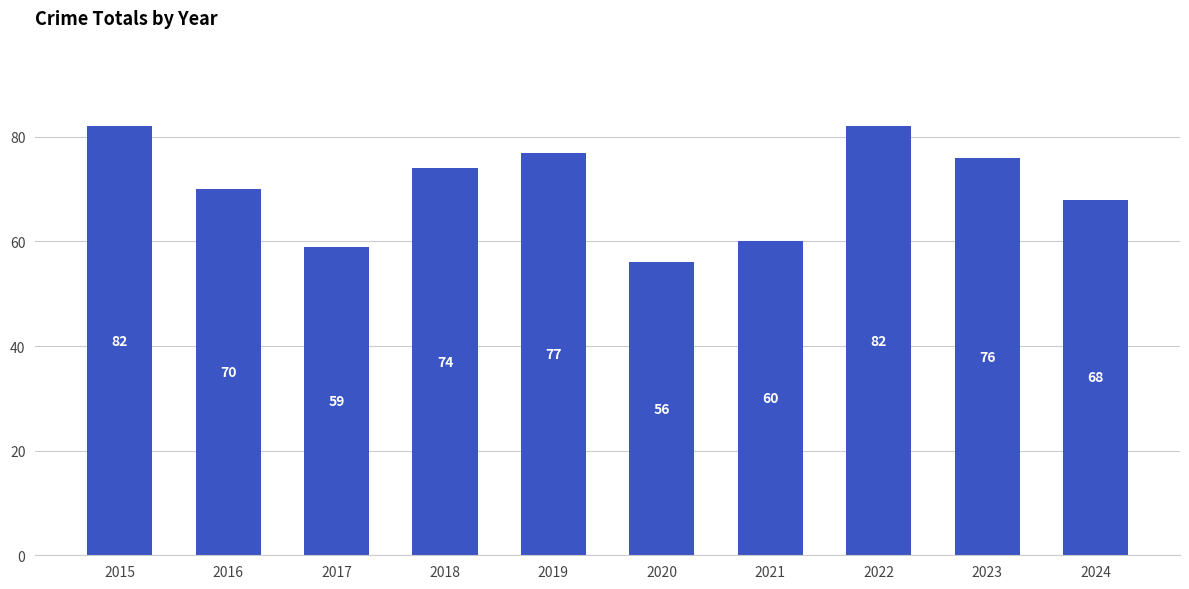

Where does the data first go above 74?

2015